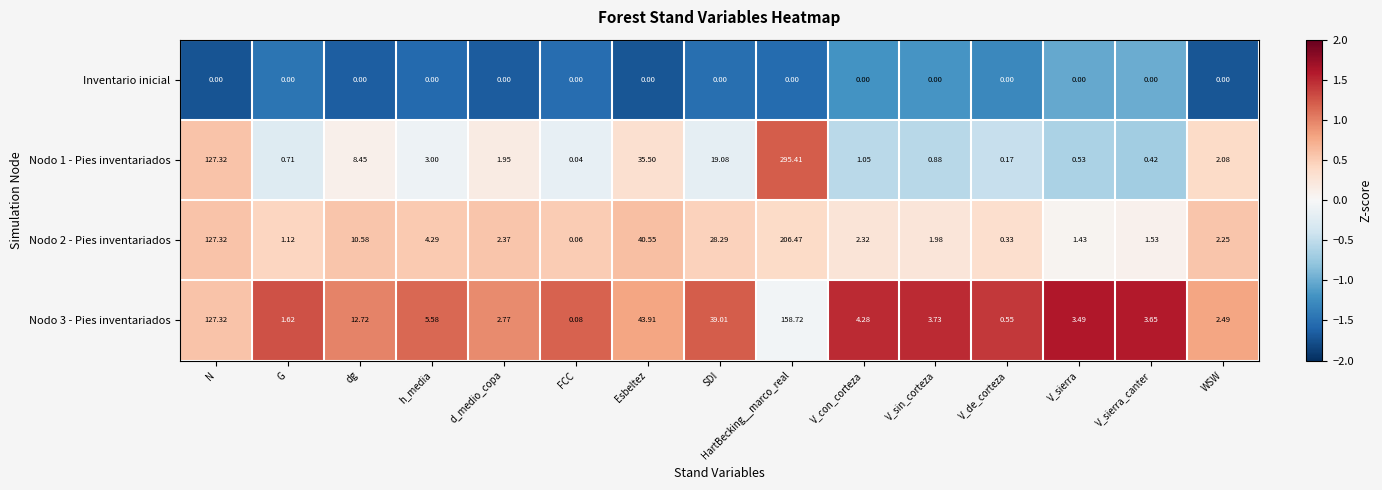

At which label is Nodo 1 - Pies inventariados closest to 147?

N